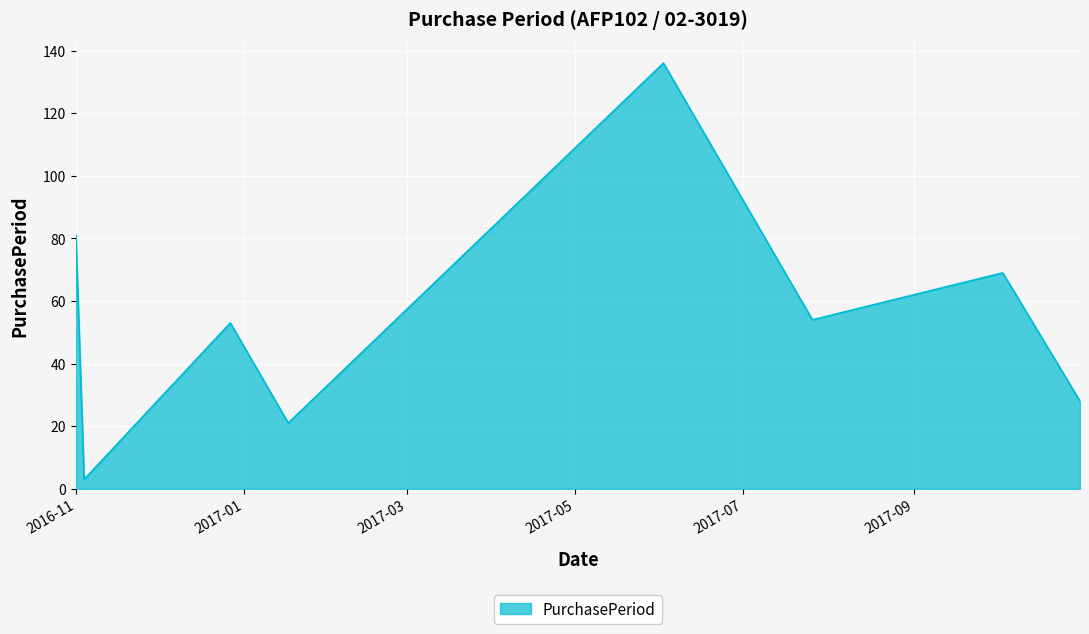

How many values are below 54?

4